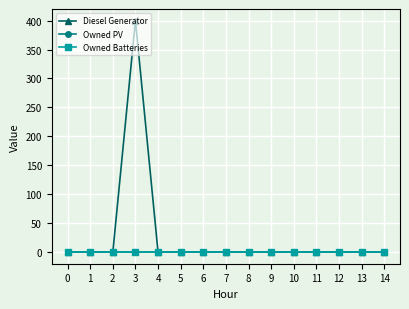

Is this an area chart (filled region under the line)?

No